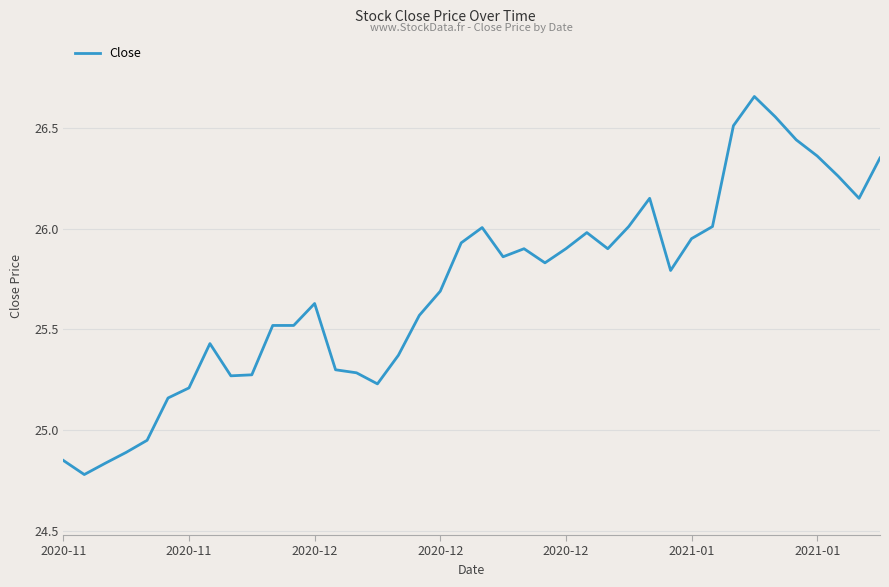

What is the difference between the maximum and minimum values?

1.9